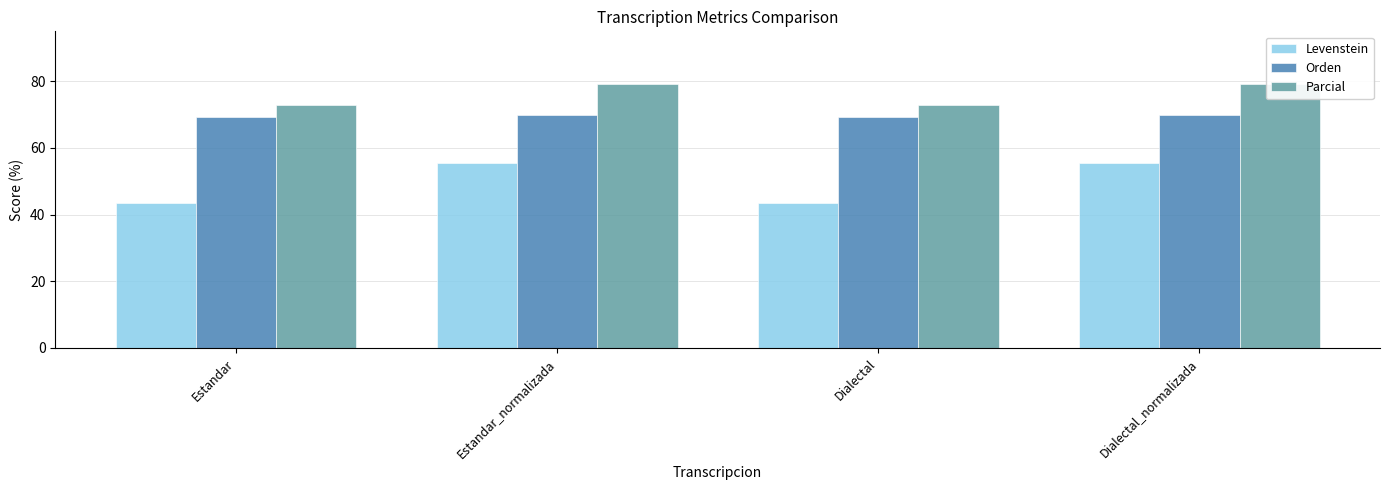

How many bars are there in total?

12